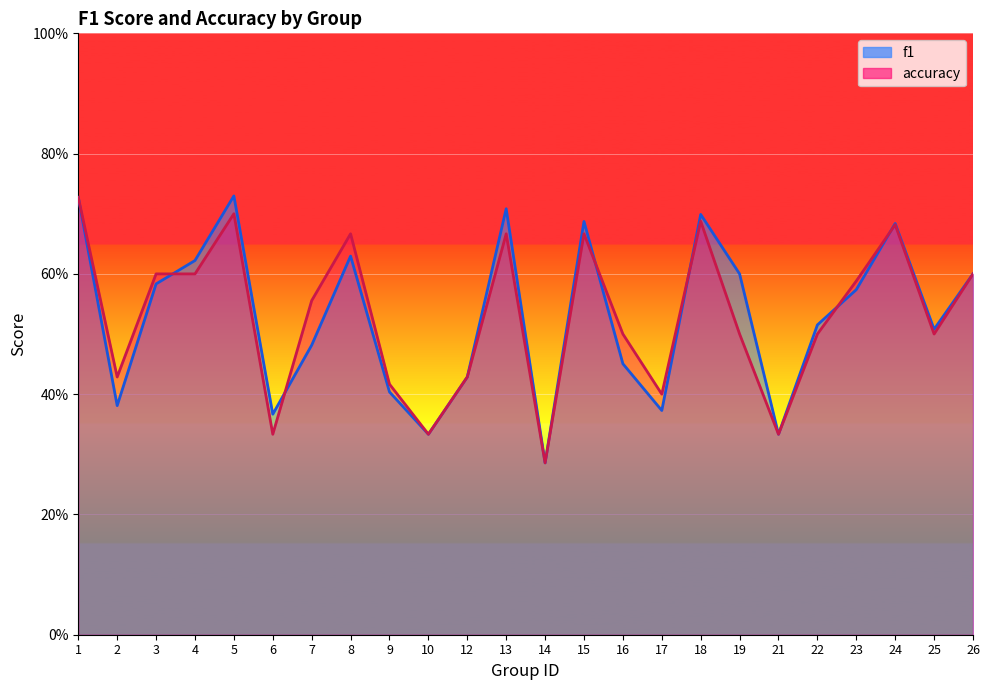

At which label is accuracy closest to 0?

14